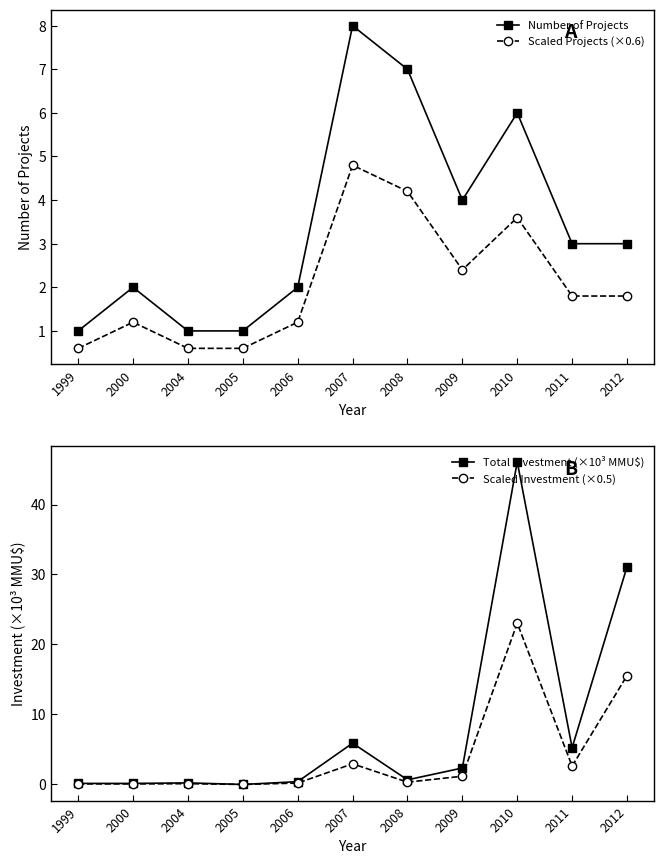

Which series has the largest range (max minus min)?

Total Investment (×10³ MMU$)